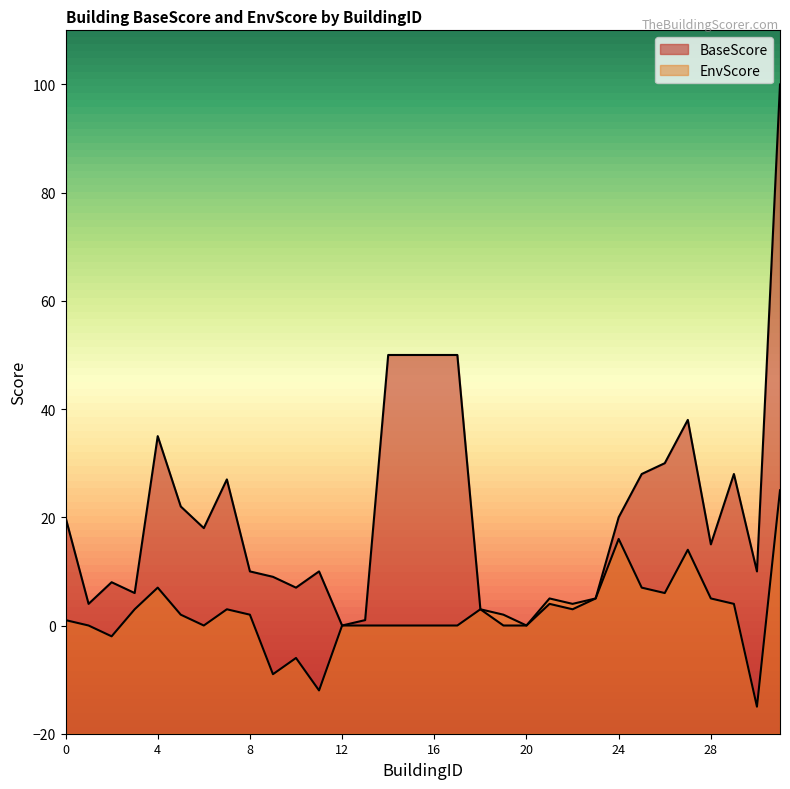

In EnvScore, how many points are higher than both neighbors (excluding endpoints)?

7